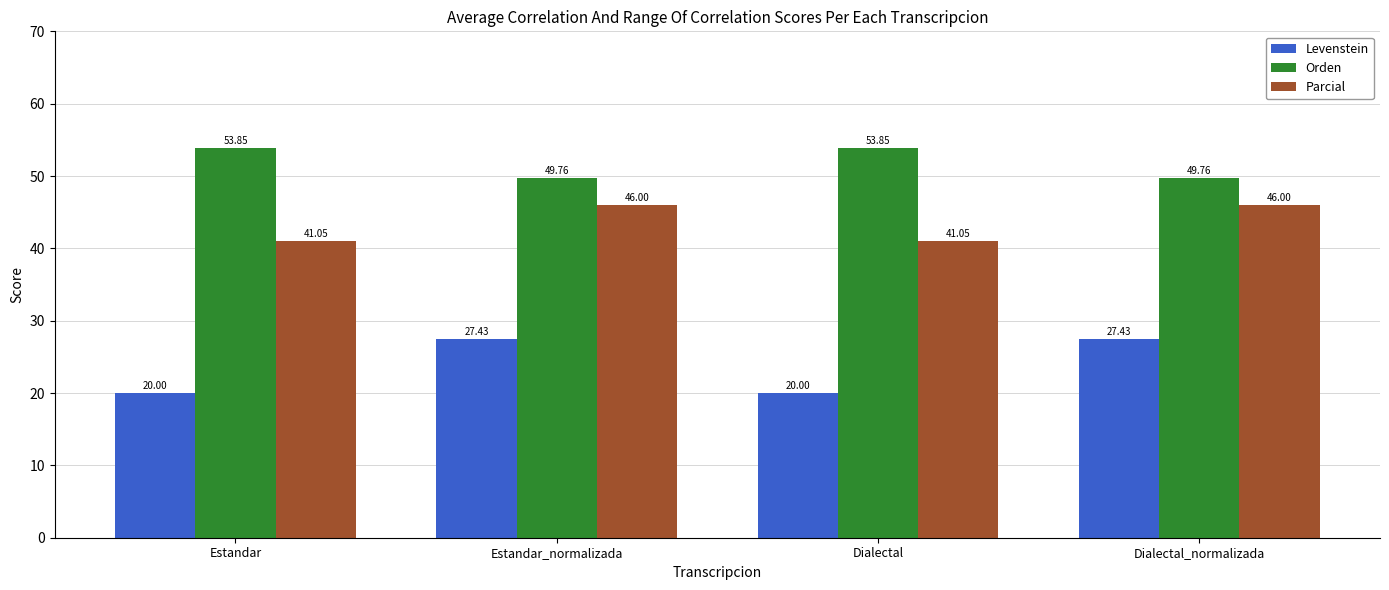

Where does the Orden series first go above 53?

Estandar